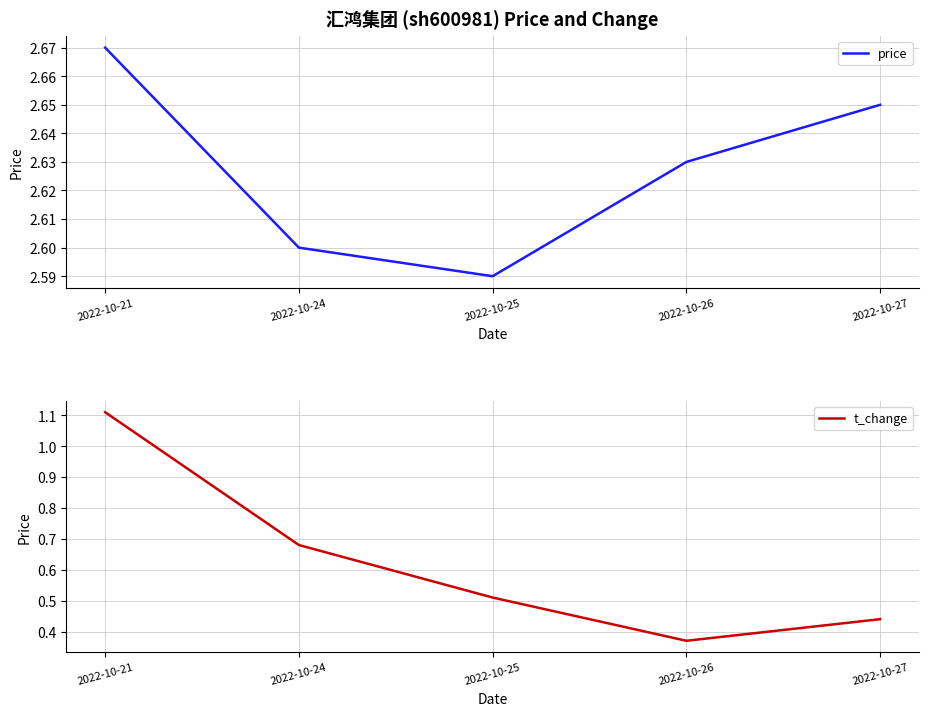

The value of t_change at 2022-10-24 is 0.7. True or false?

True